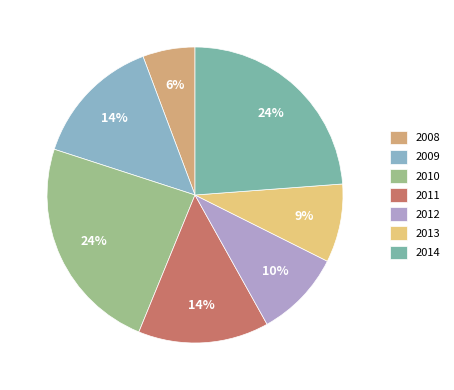

To the nearest percent, what is the difference between the largest and smallest slice percentages?

18%